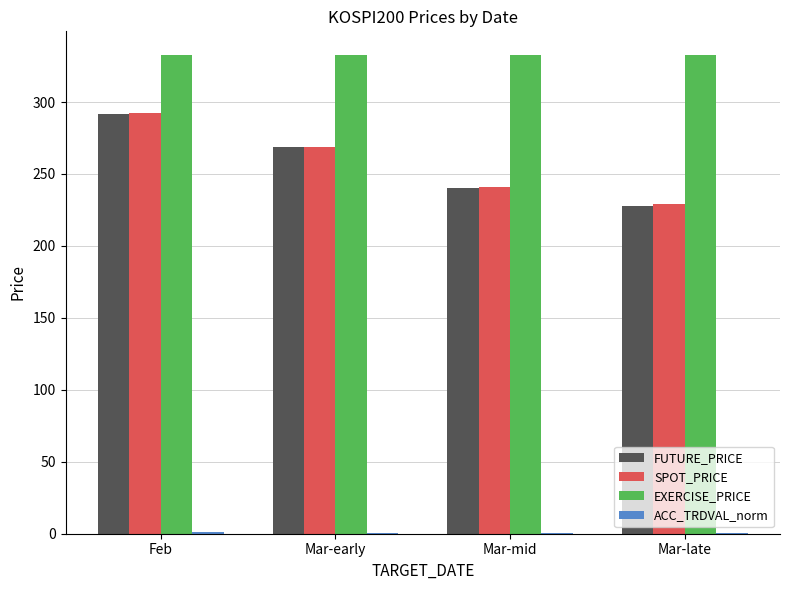

What is the maximum value for EXERCISE_PRICE?

332.5